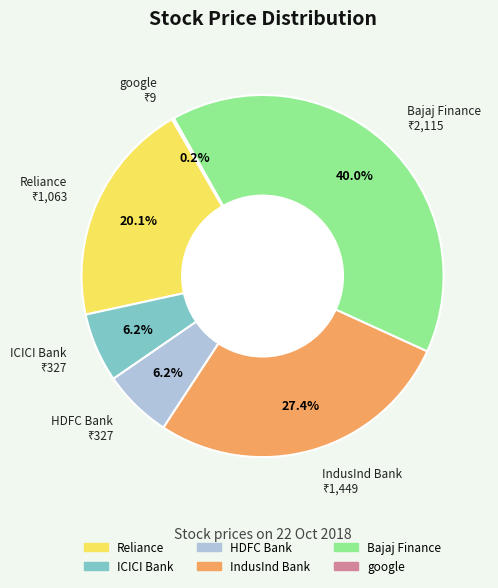

To the nearest percent, what is the combined percentage of Bajaj Finance and HDFC Bank?

46%